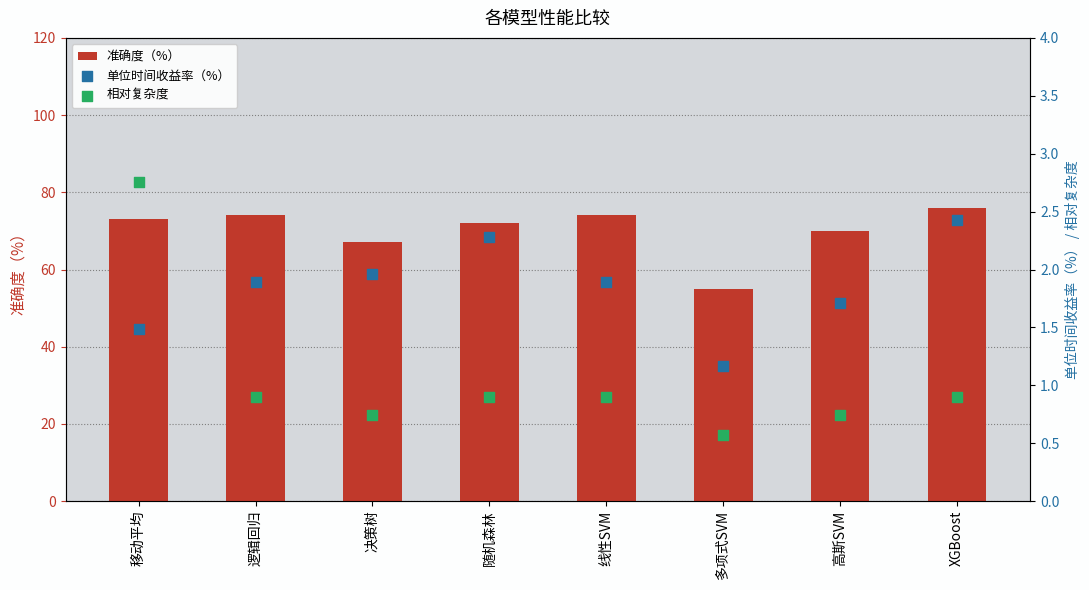

What is the total value across all series at 逻辑回归?

76.8